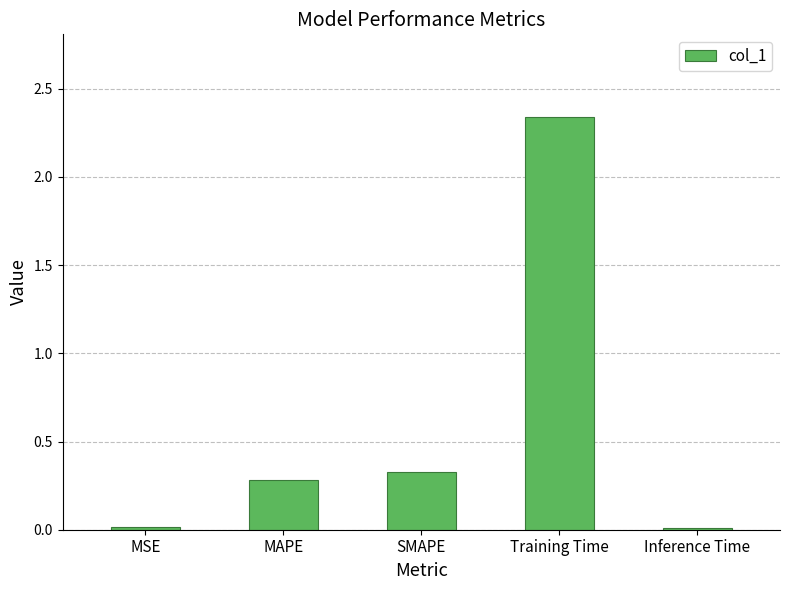

How many bars are there in total?

5